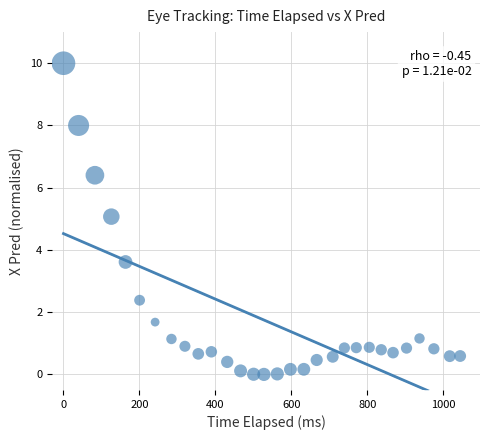

What is the range of X values (max minus min)?

1044.9